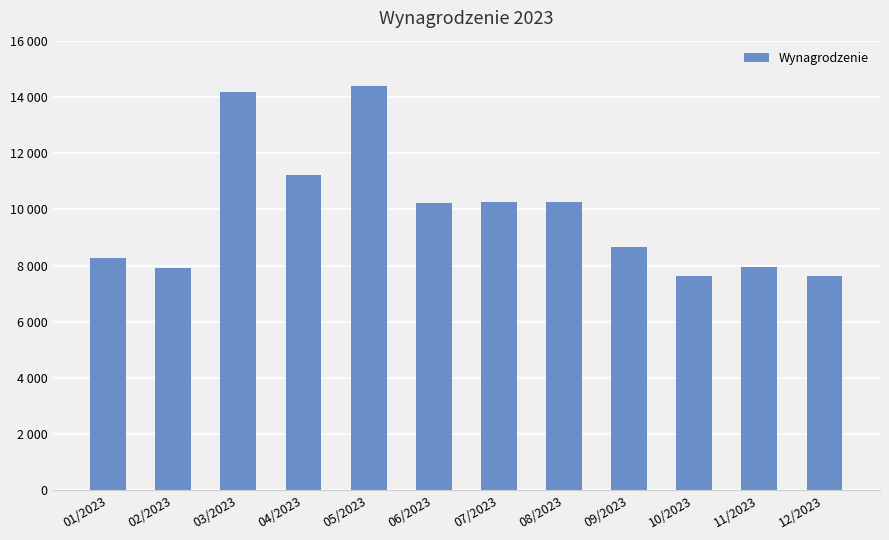

Does the chart contain any negative values?

No